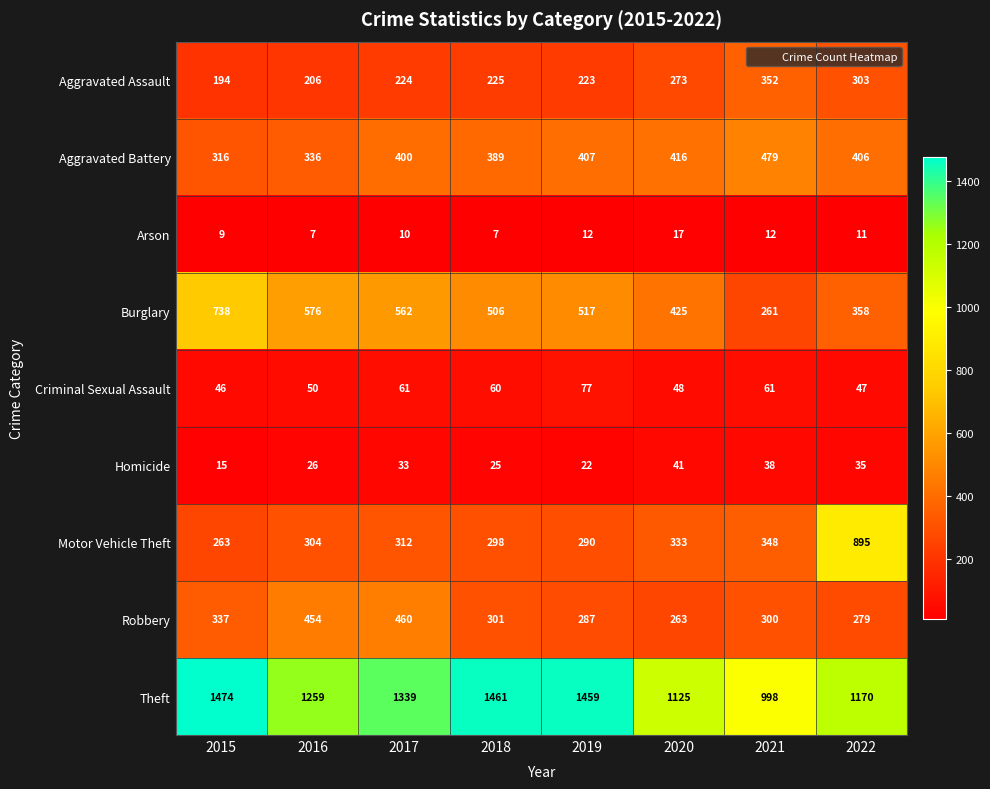

What is the sum of all Arson values?

85